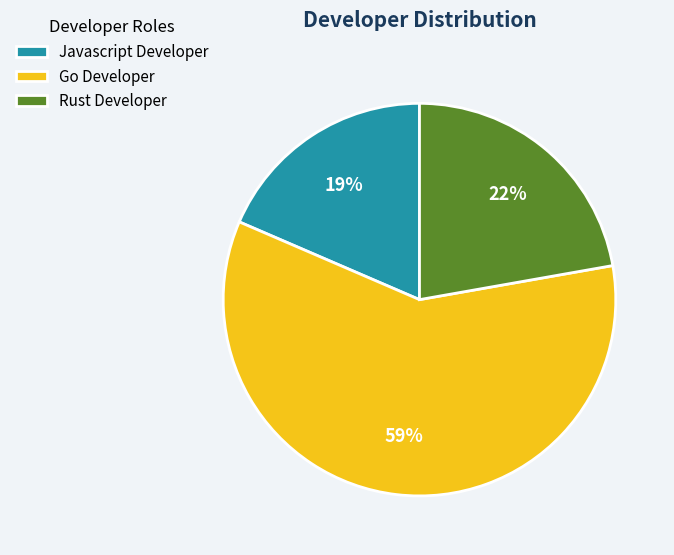

What is the majority slice?

Go Developer